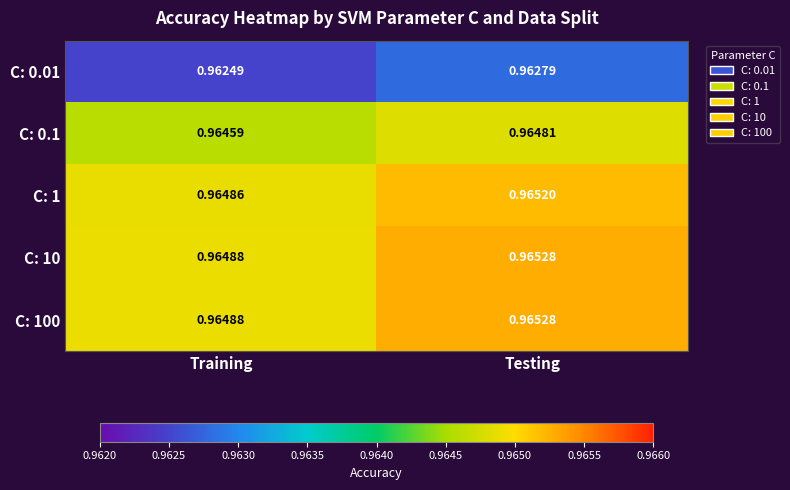

At which label is C: 0.01 closest to 0?

Training